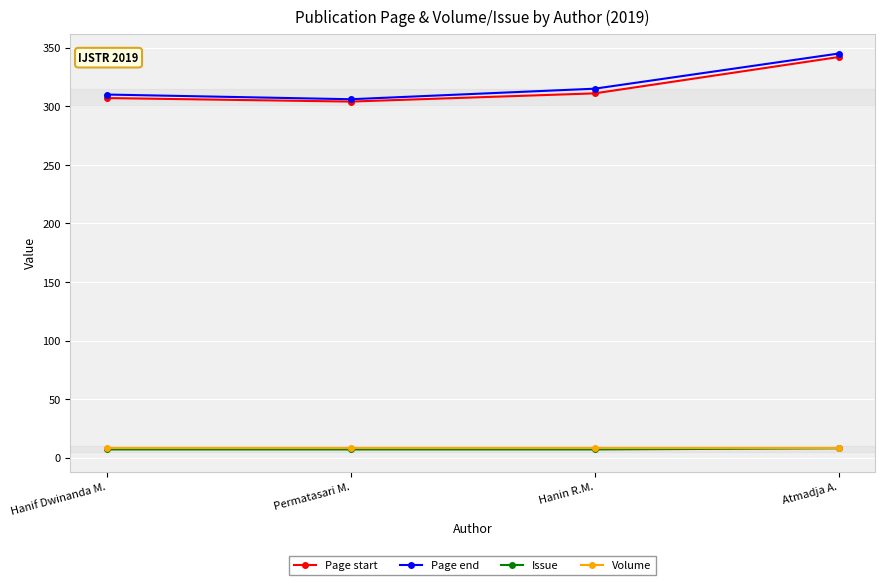

What are all the series names shown in the legend?

Page start, Page end, Issue, Volume